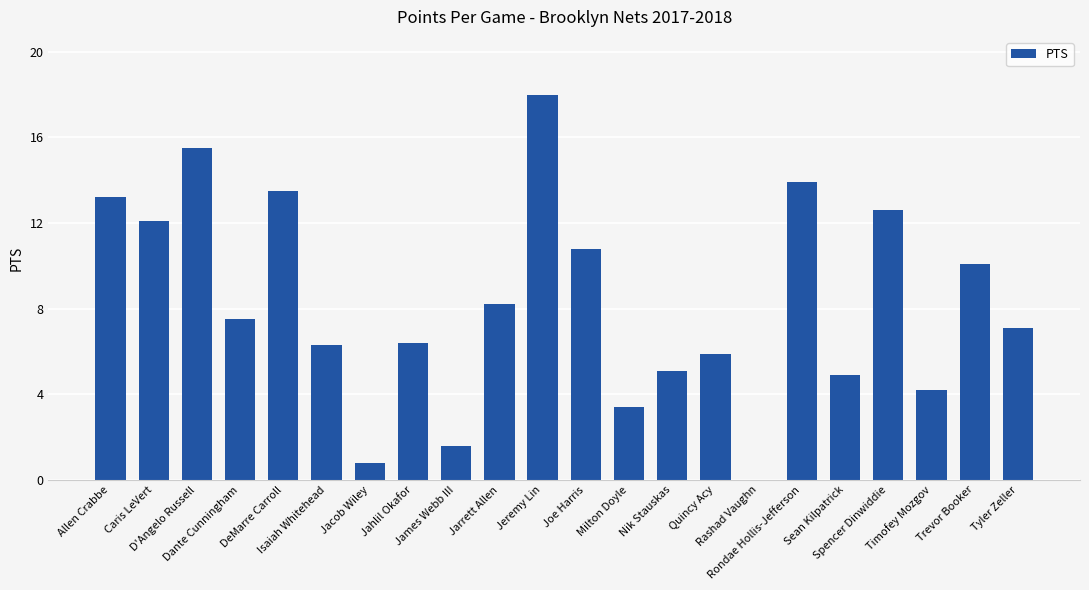

At which label is the value closest to 9?

Jarrett Allen